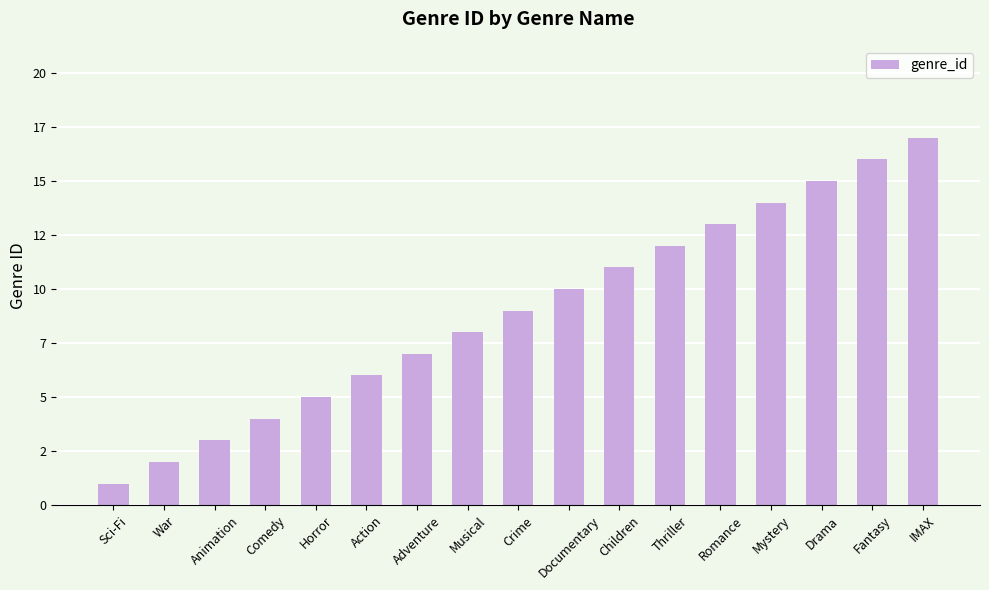

How many values are below 9?

8